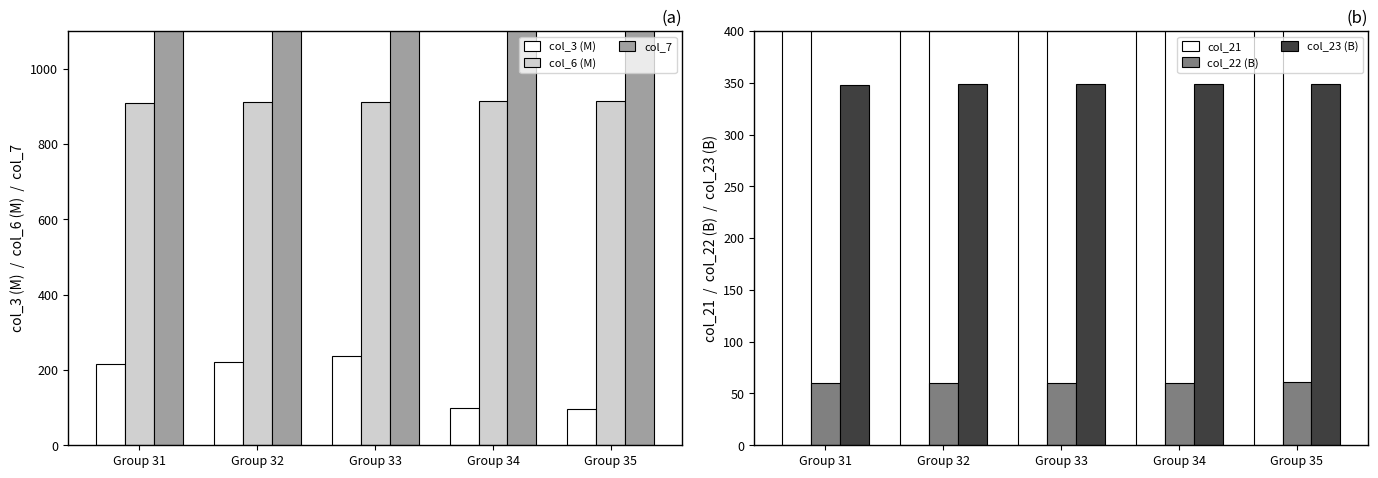

Rank the series at Group 32 from lowest to highest value.

col_22 (B), col_3 (M), col_23 (B), col_6 (M), col_21, col_7